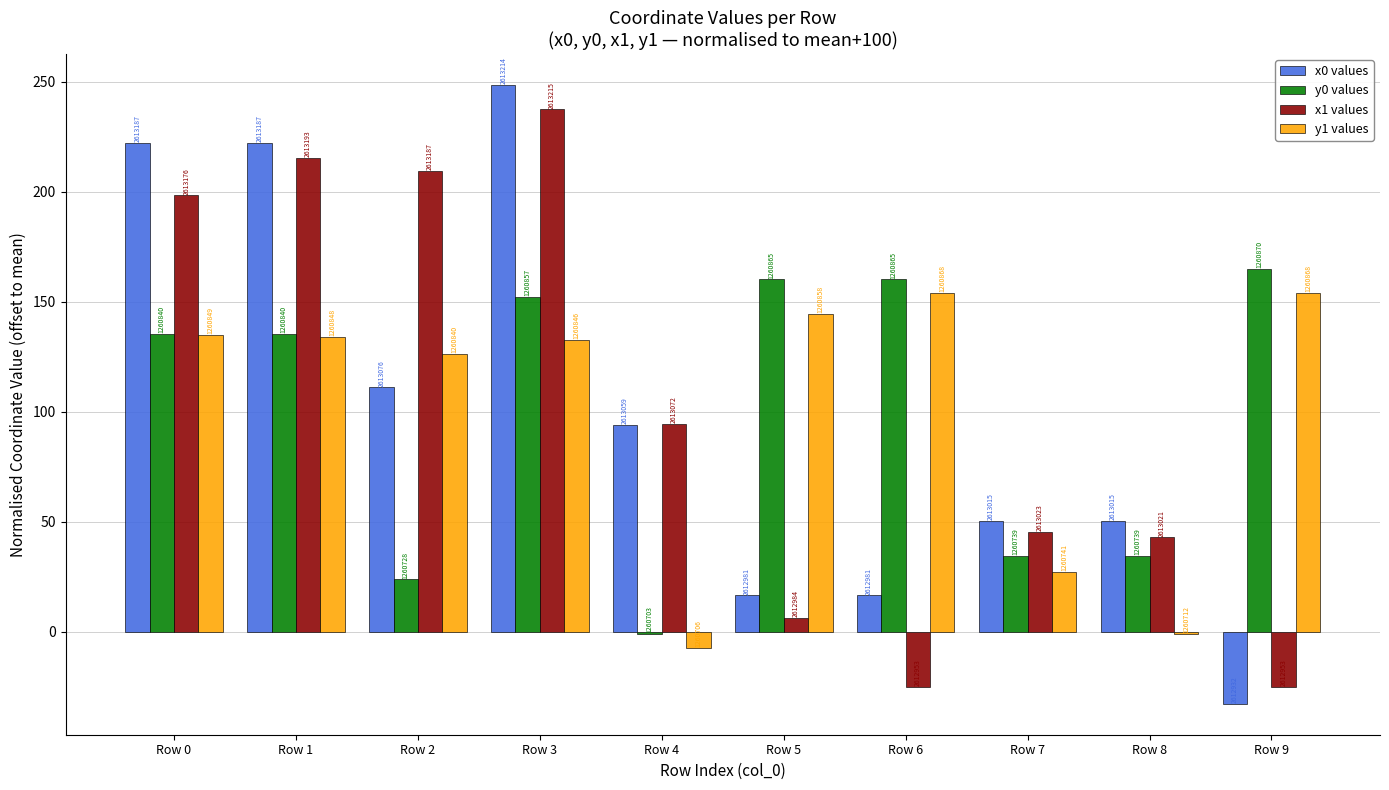

At which label does x0 values first exceed 93?

Row 0